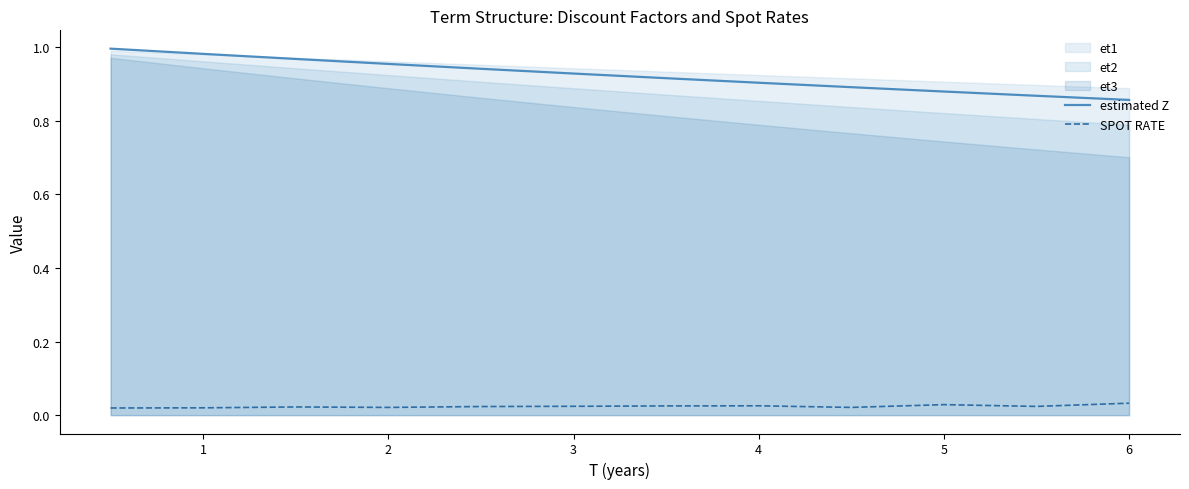

At how many categories does at least one series exceed 0?

12